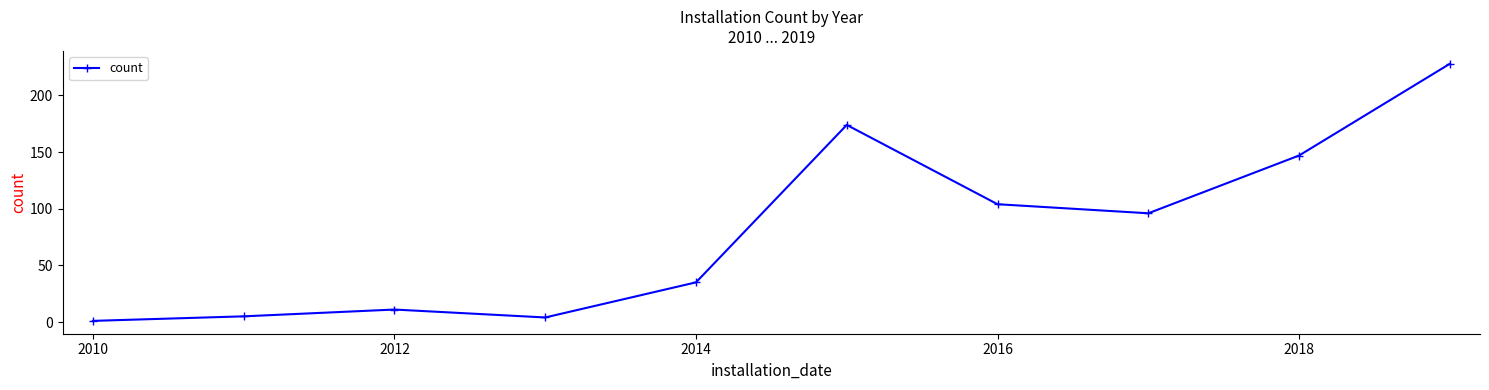

Reading left to right, list all the values displayed in this chart.

1	5	11	4	35	174	104	96	147	228